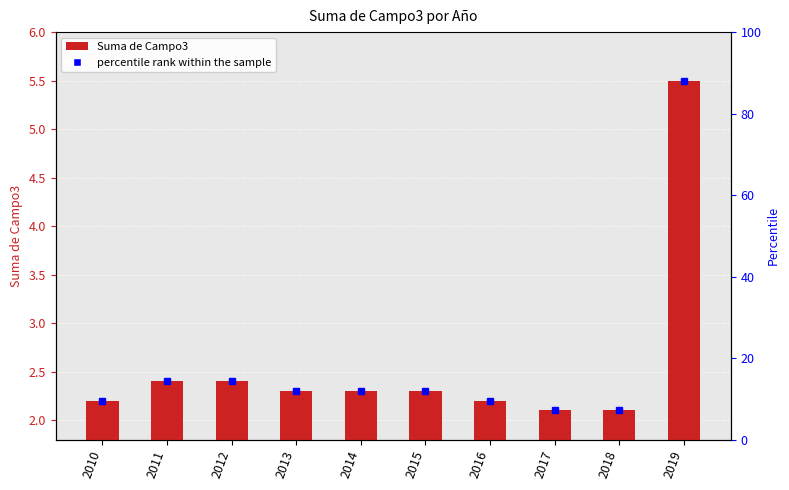

What is the value of the 2nd bar from the left?

2.4